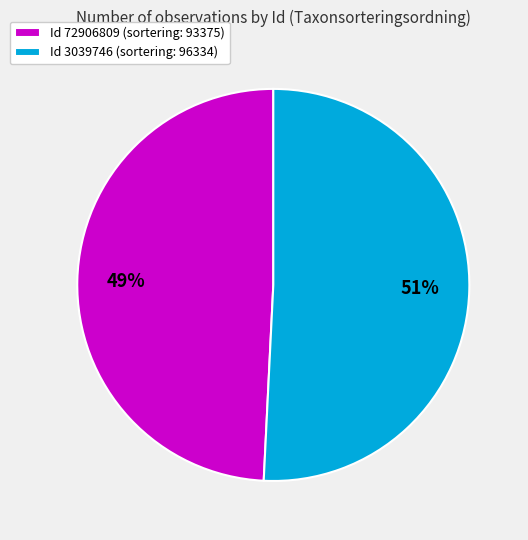

Is it true that Id 3039746 (sortering: 96334) is 51% of the pie?

True